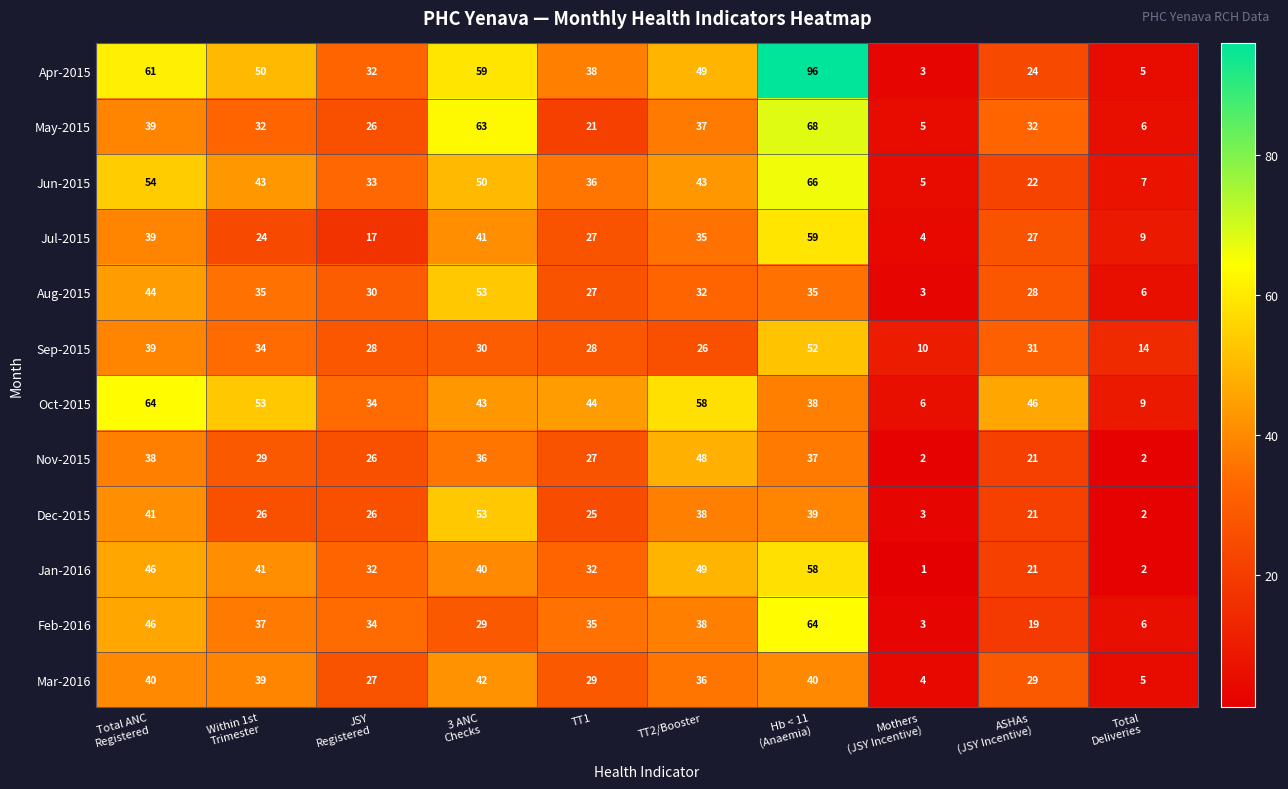

What is the maximum value shown in the chart?

96